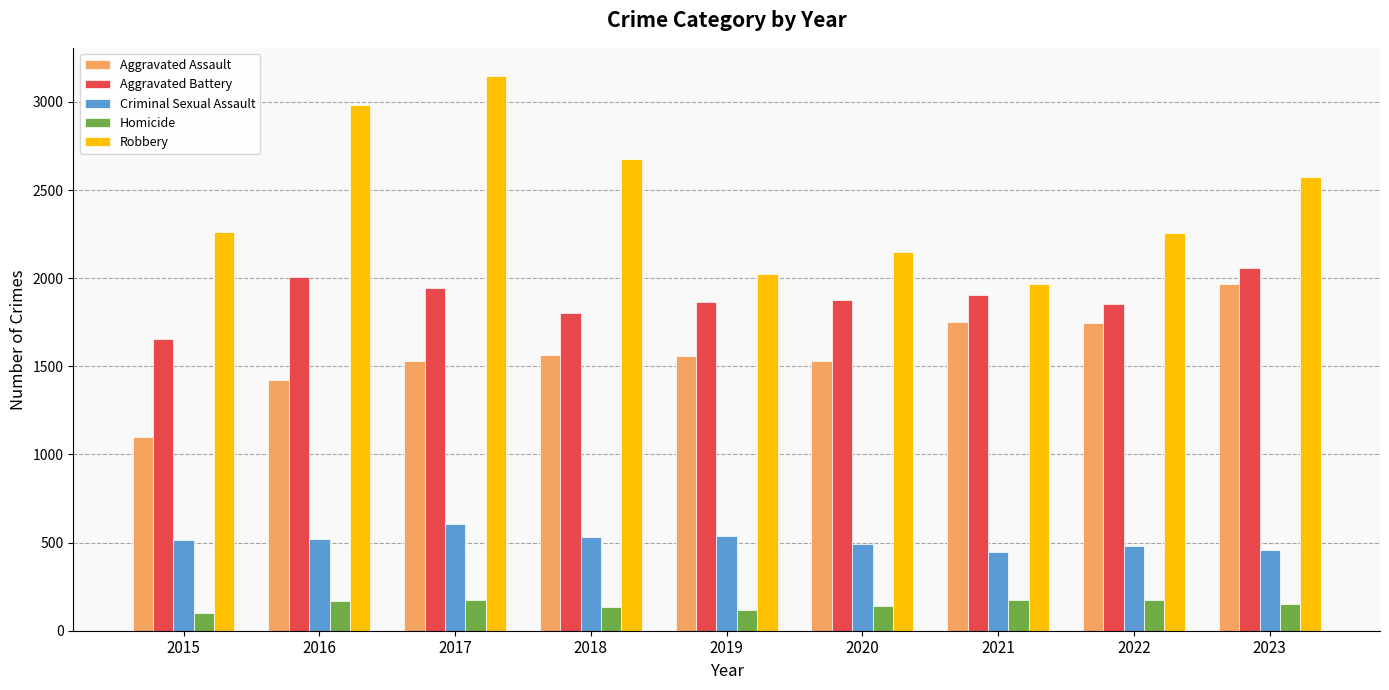

What is the minimum value for Aggravated Battery?

1657